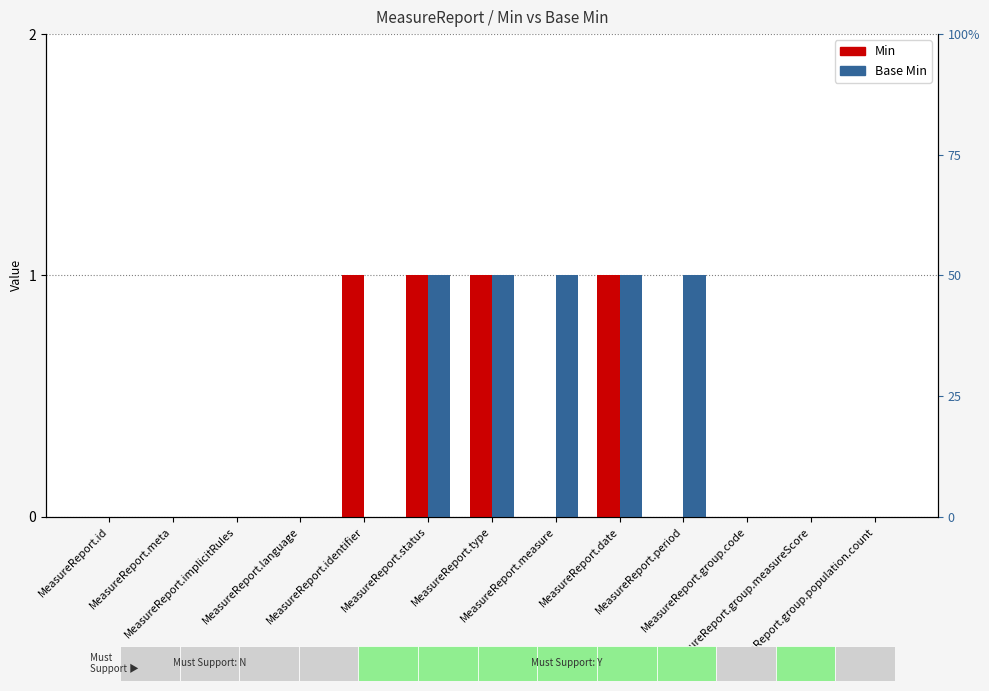

Is the value of Min at MeasureReport.language greater than the value of Base Min at MeasureReport.id?

No